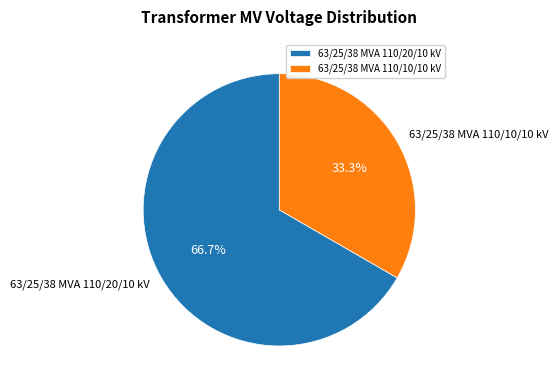

To the nearest percent, what is the difference between the largest and smallest slice percentages?

33%